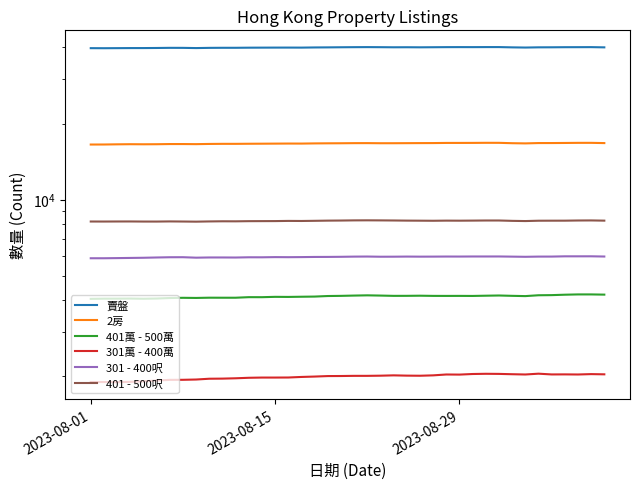

True or false: 401 - 500呎 and 401萬 - 500萬 intersect in this chart.

False